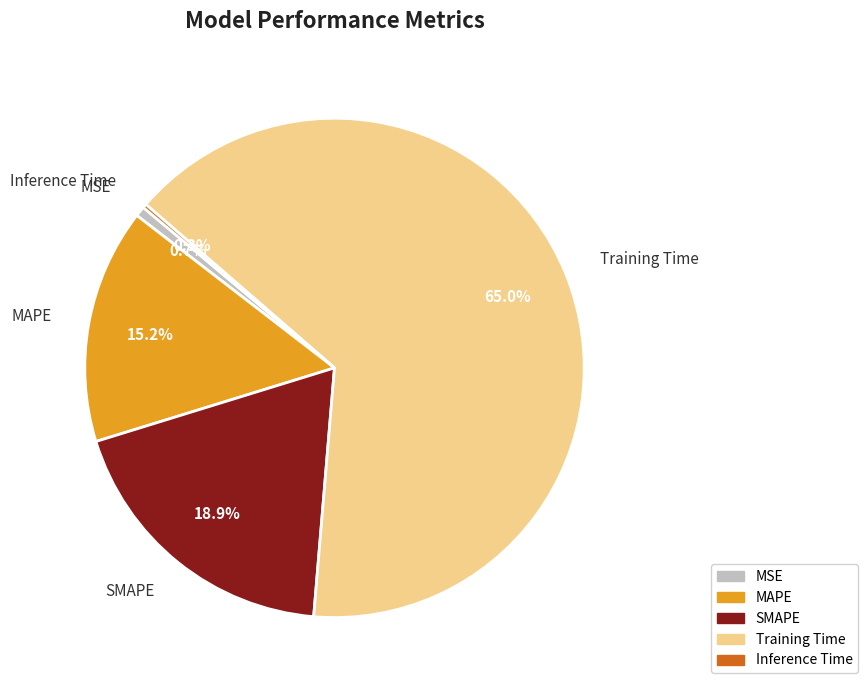

To the nearest percent, what is the difference between the largest and smallest slice percentages?

65%